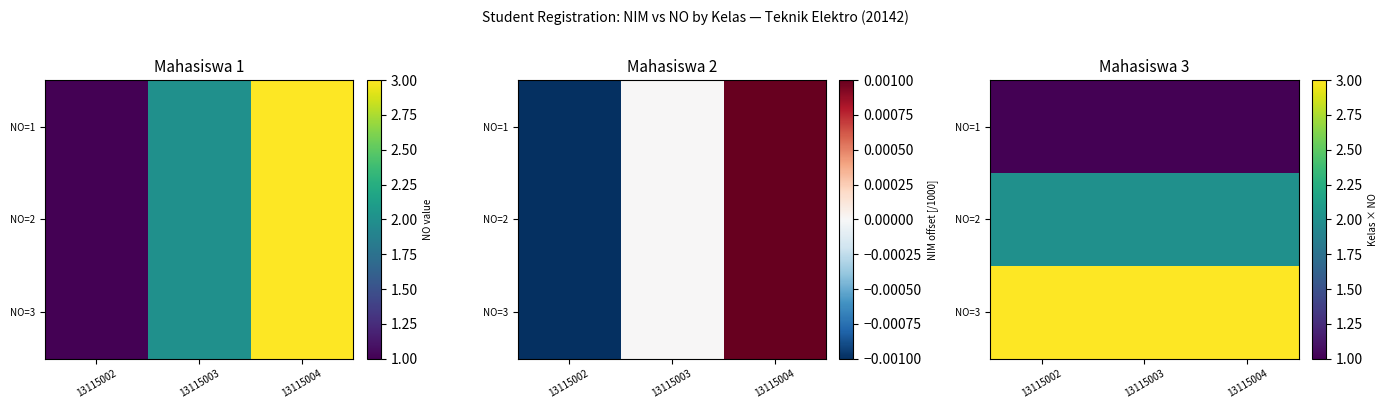

Rank the series by their average value, from highest to lowest.

NO=3, NO=2, NO=1